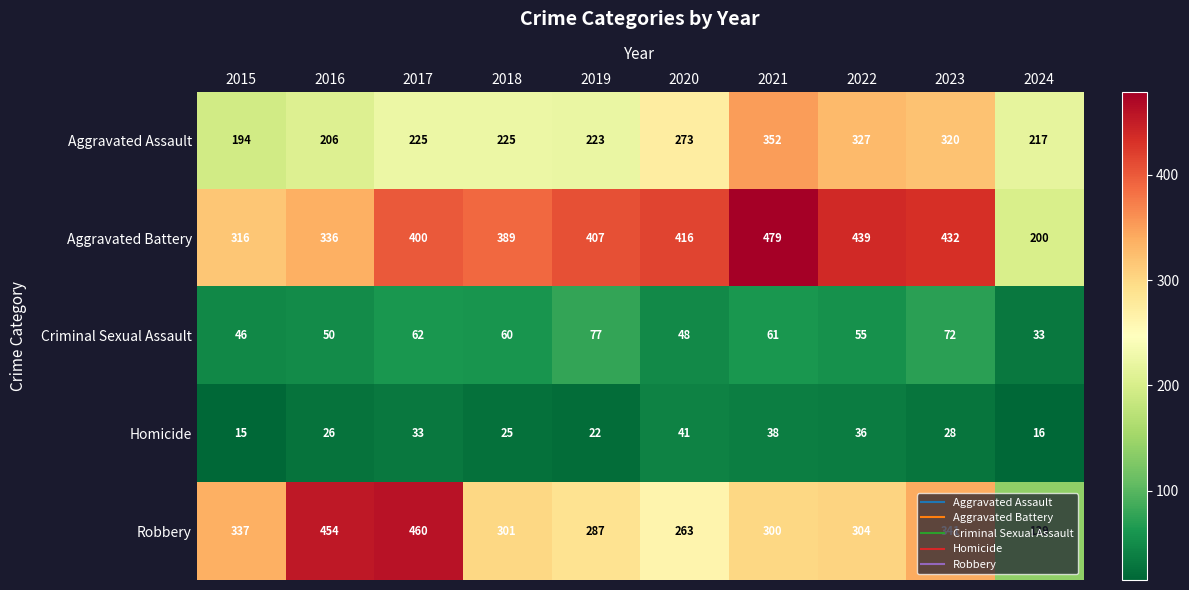

Which series changed the most between 2019 and 2021?

Aggravated Assault